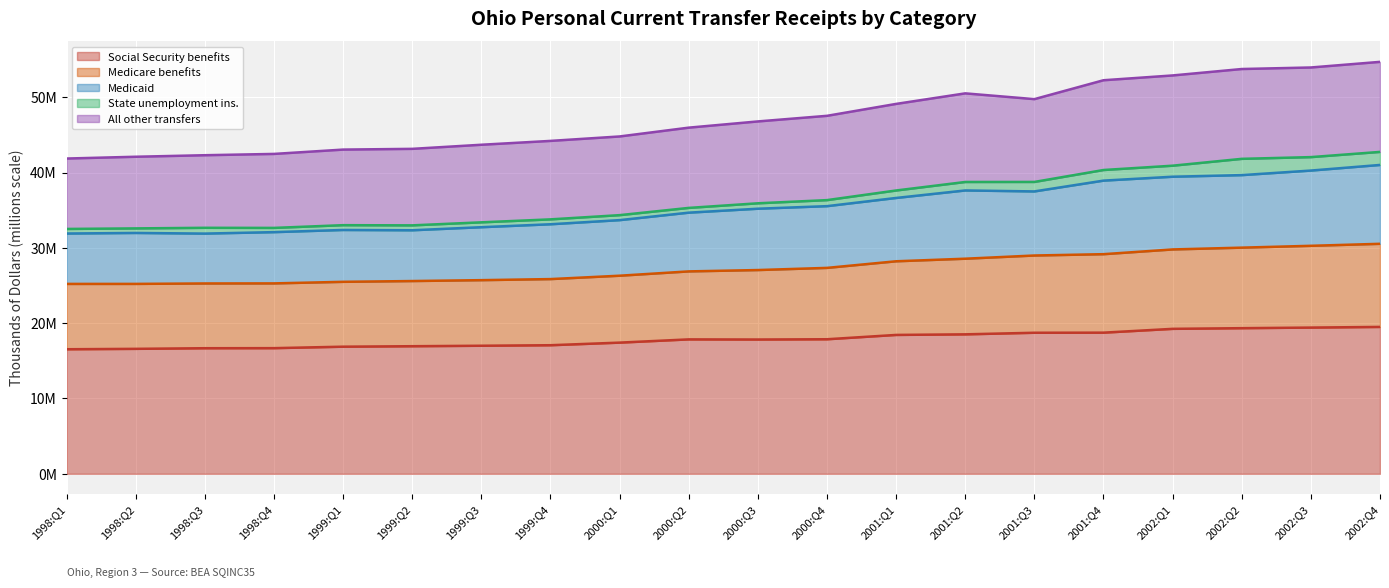

What position from the left is 1999:Q2?

6